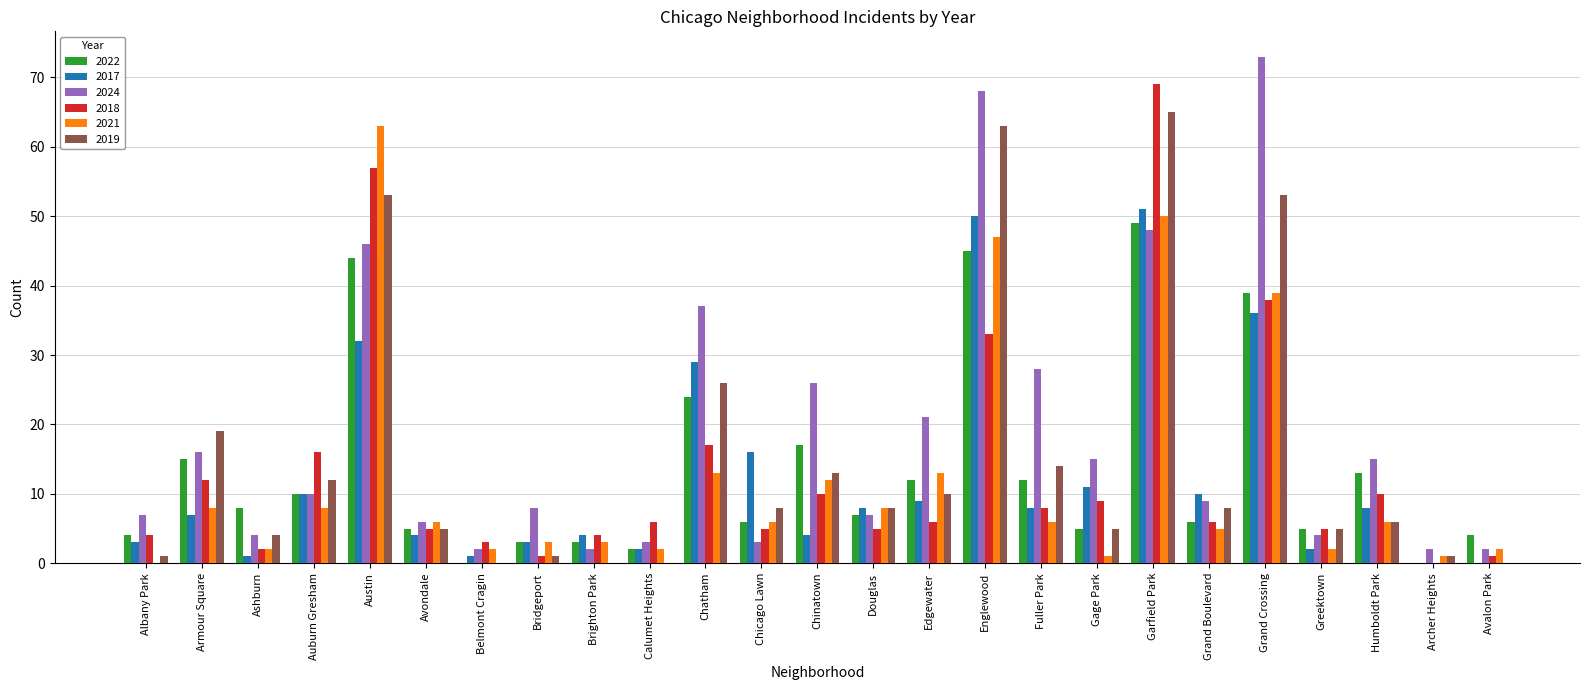

How many groups of bars are there?

25